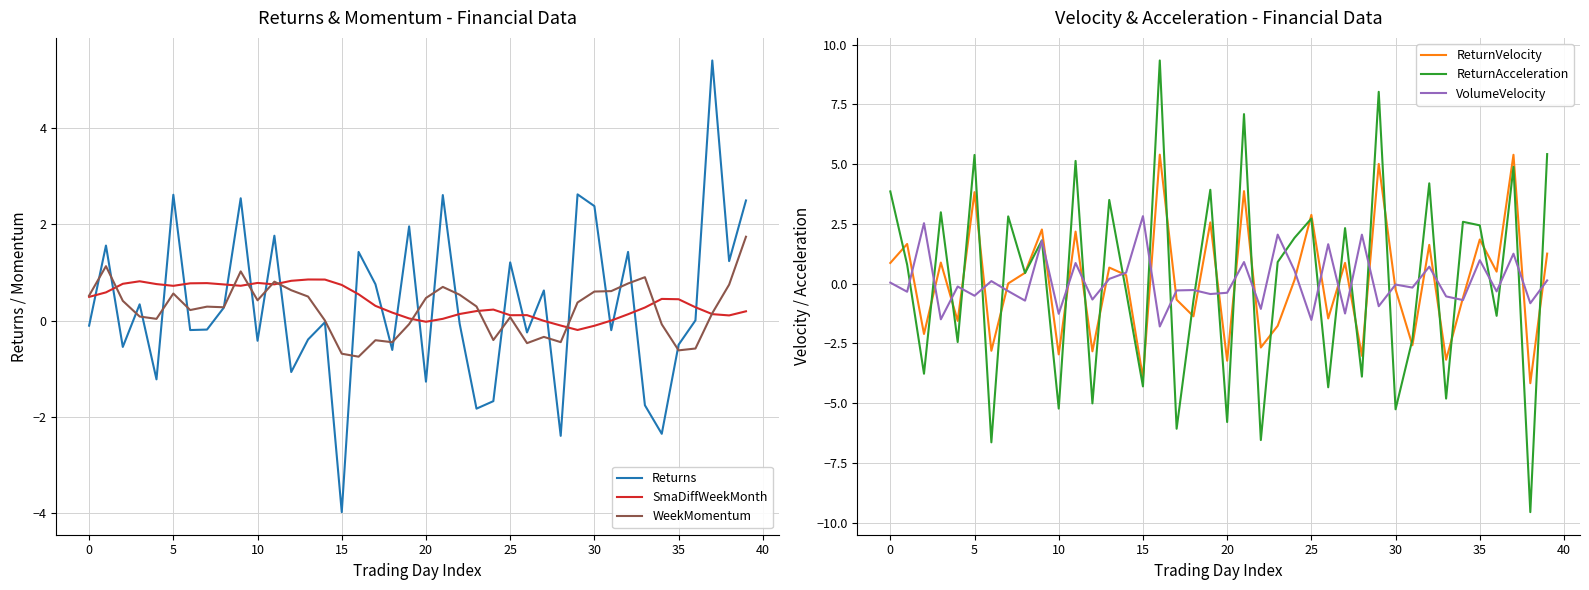

The value of Returns at 18 is -0.6. True or false?

True